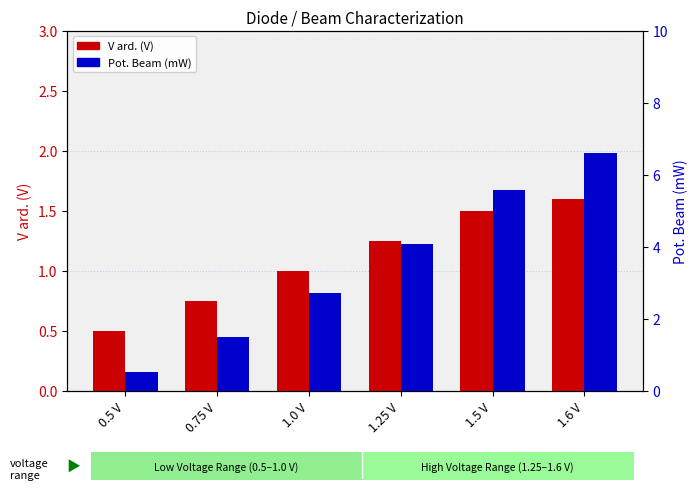

At how many categories does at least one series exceed 6?

1